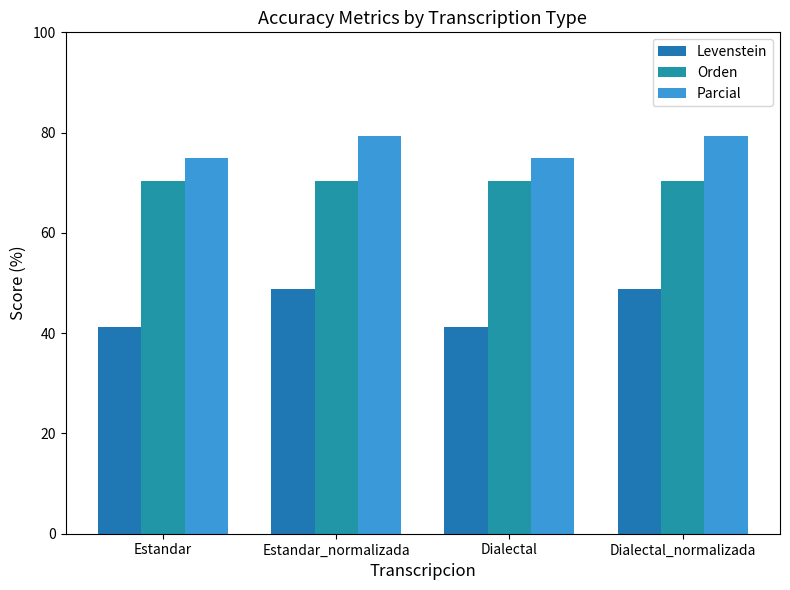

What are all the series names shown in the legend?

Levenstein, Orden, Parcial